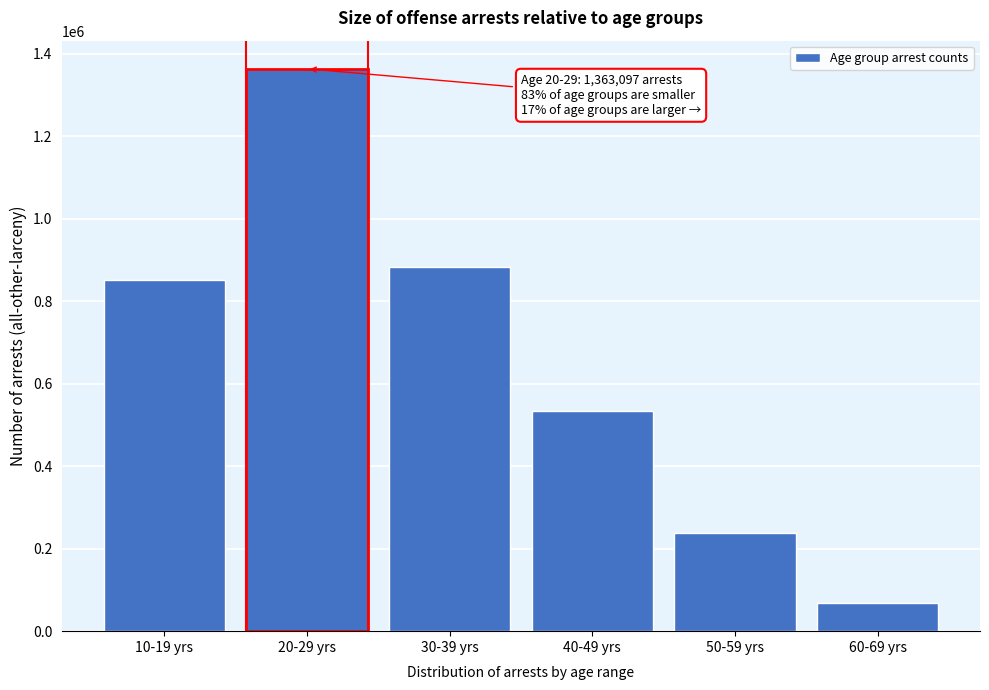

Reading left to right, transcribe all the data shown in this chart.

10-19 yrs=852325	20-29 yrs=1363097	30-39 yrs=882527	40-49 yrs=534032	50-59 yrs=237803	60-69 yrs=68170